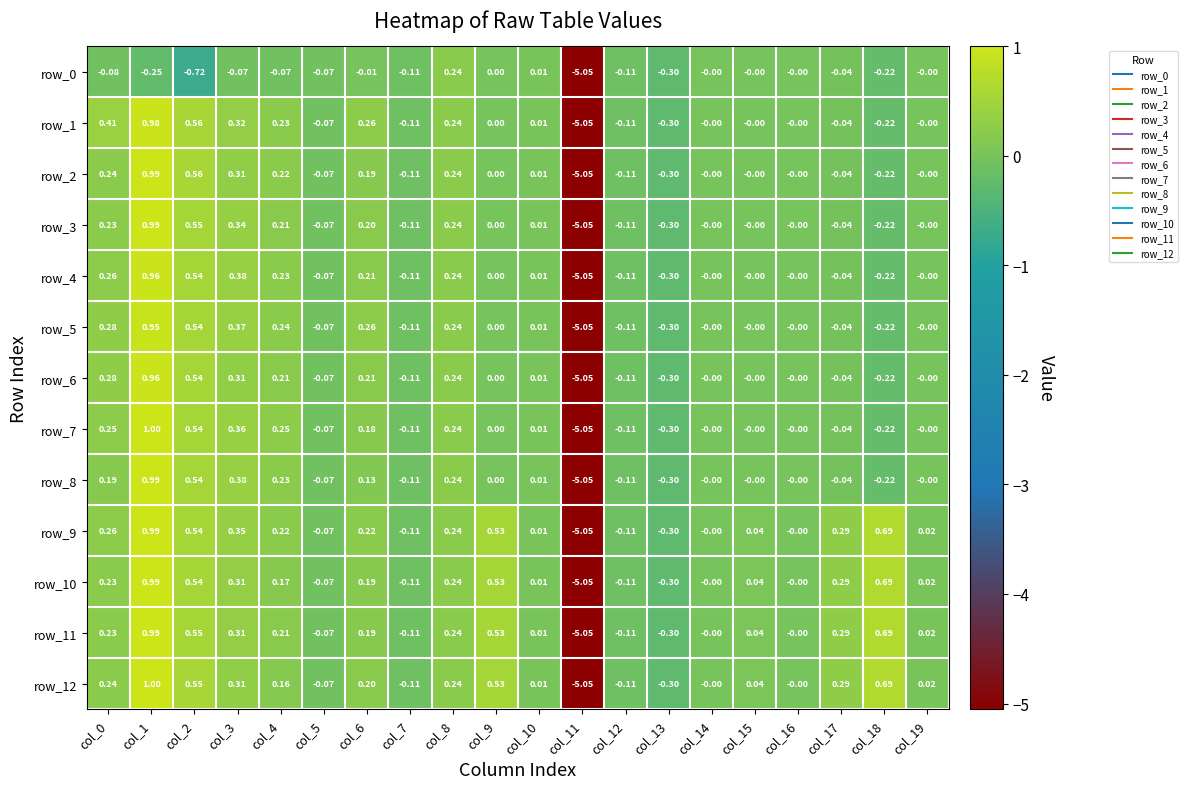

Which has a higher value, col_10 or col_14?

col_10